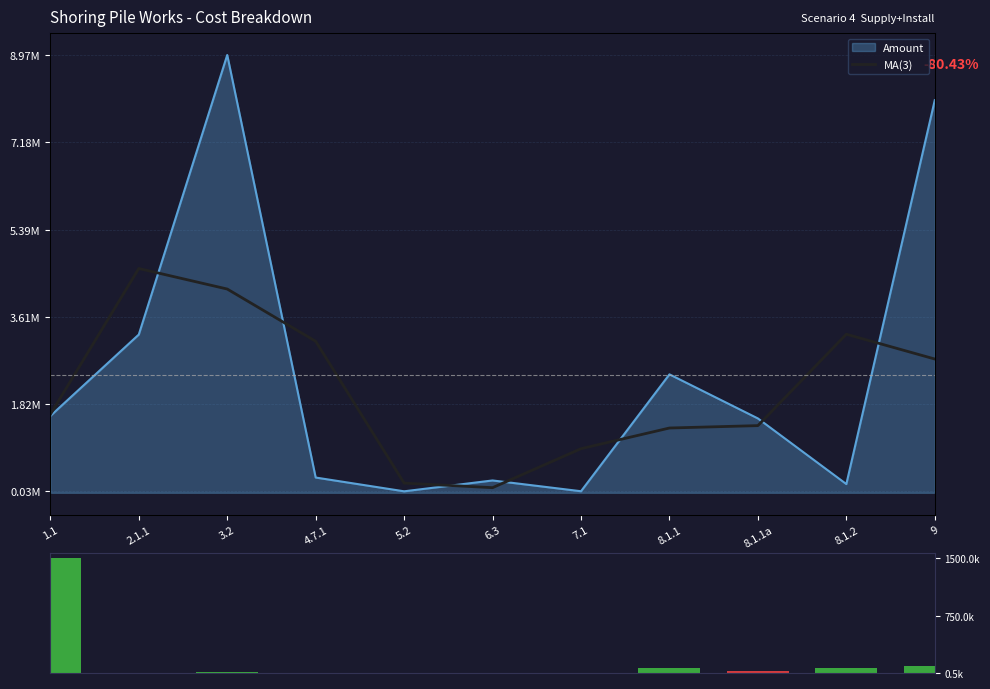

How many values in the MA(3) series are below 1605223?

5